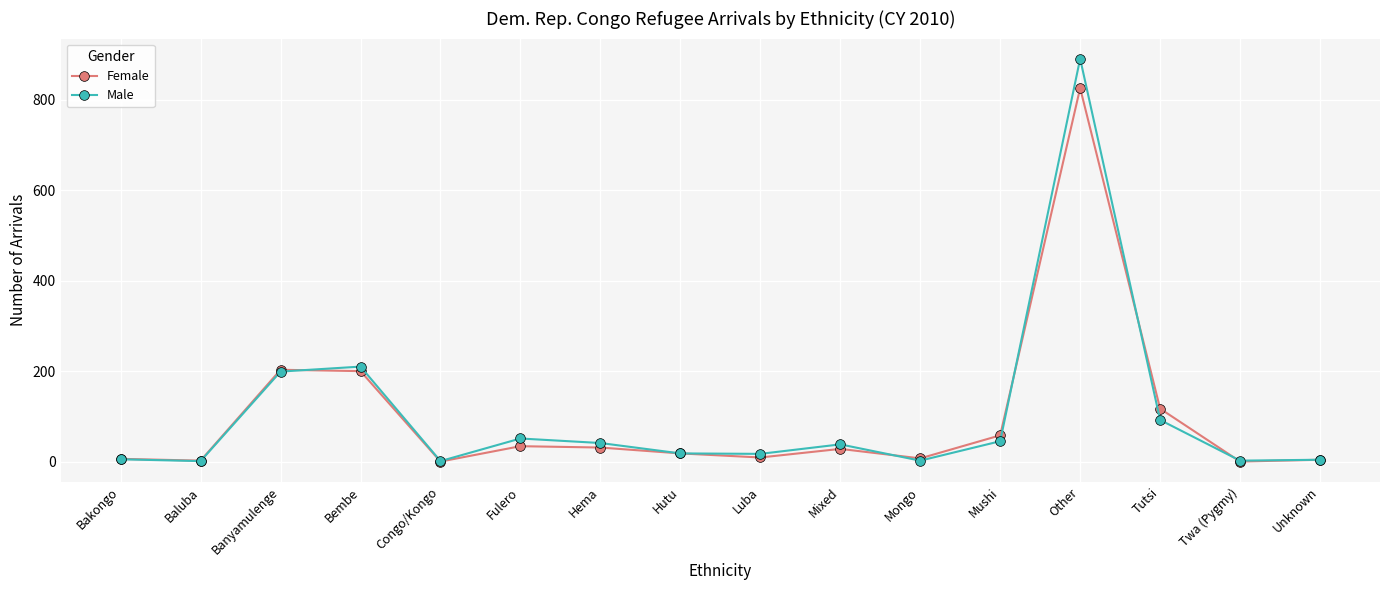

What are all the series names shown in the legend?

Female, Male